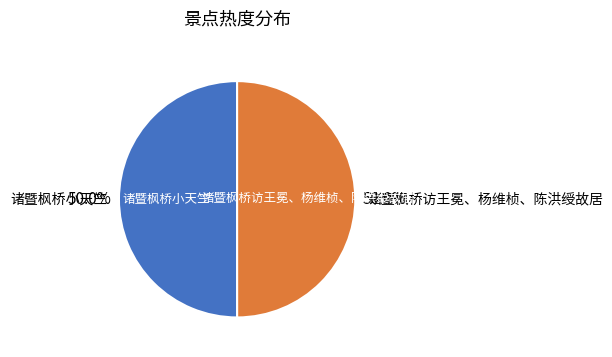

What is the ratio of the value at 诸暨枫桥小天竺 to the value at 诸暨枫桥访王冕、杨维桢、陈洪绶故居?

1.0